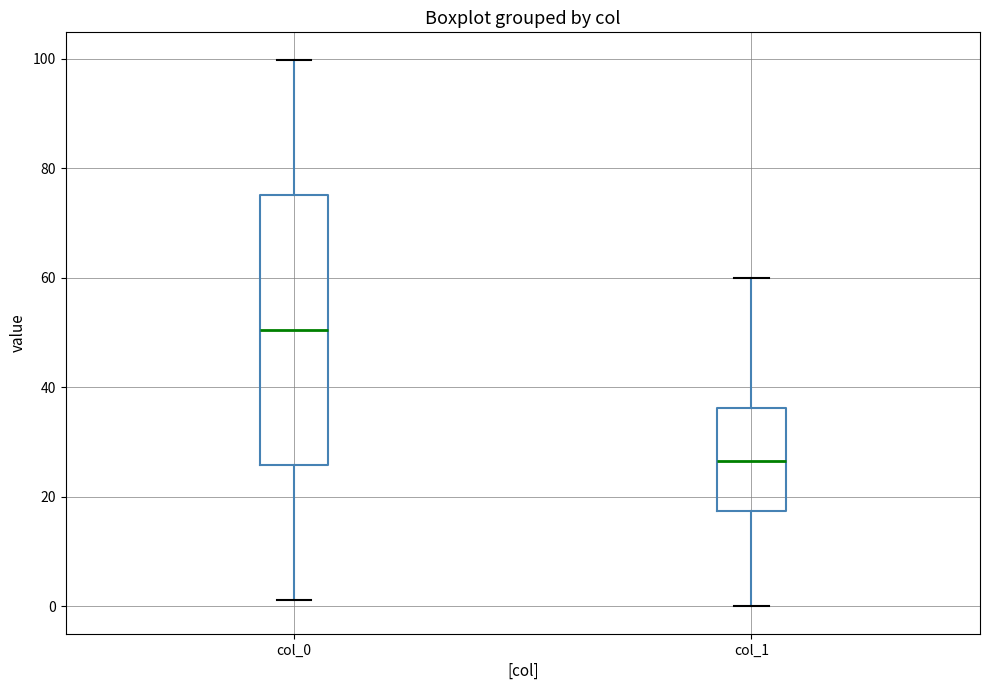

Which box is the tallest, from its lower edge to its upper edge?

col_0